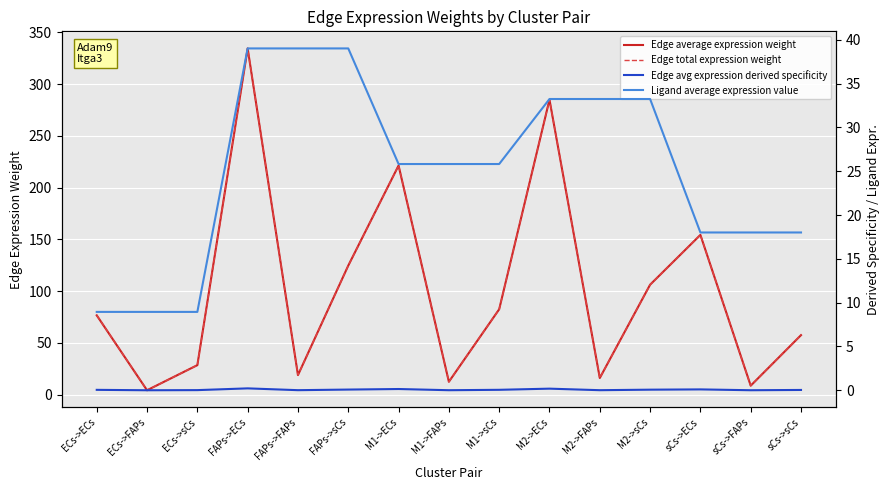

At which label is Ligand average expression value closest to 23?

M1->ECs